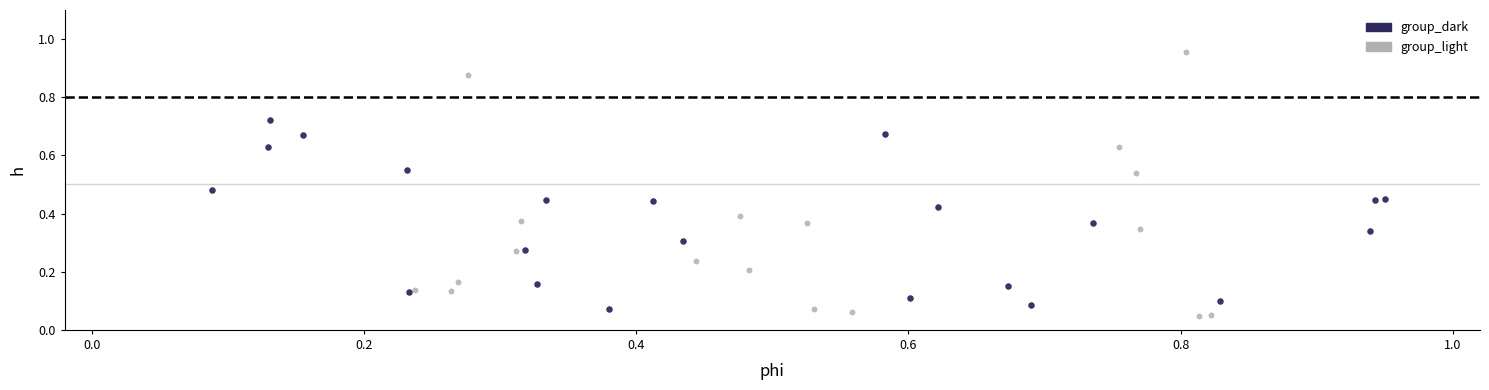

Which series reaches the maximum Y coordinate?

group_light